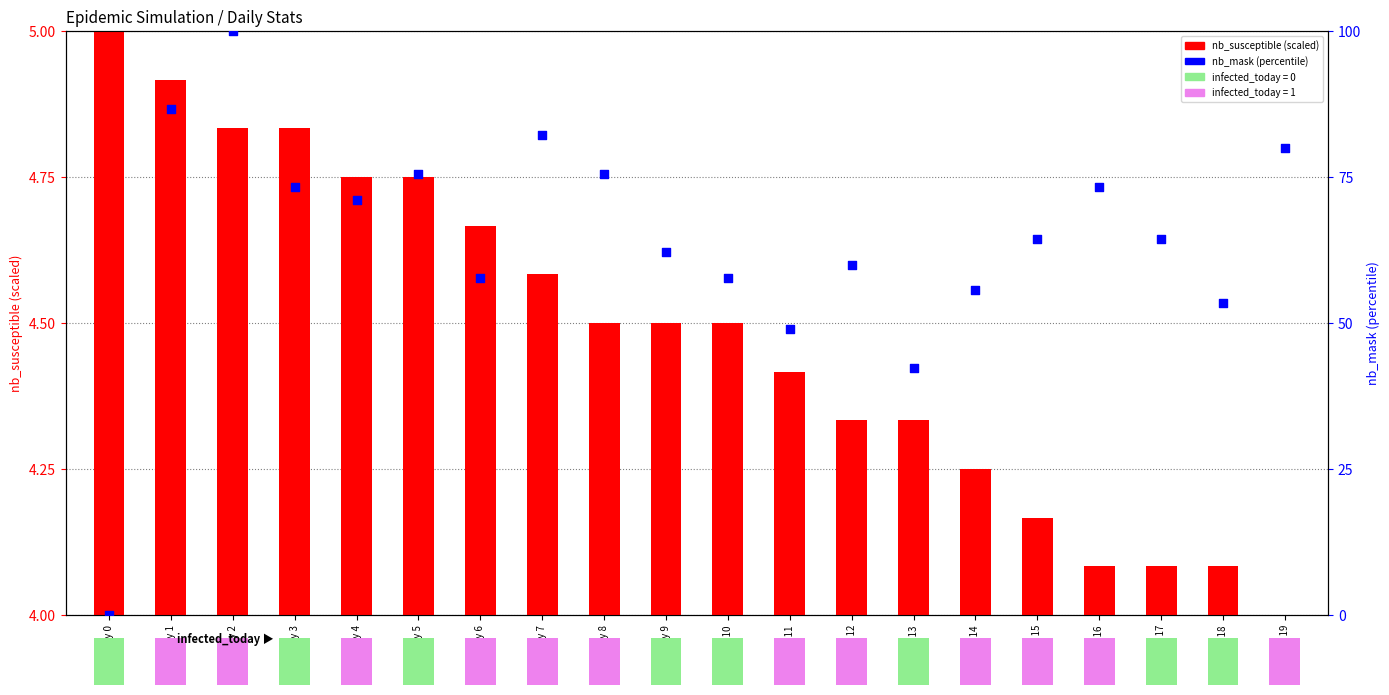

What is the total value across all series at Day 1?

91.6